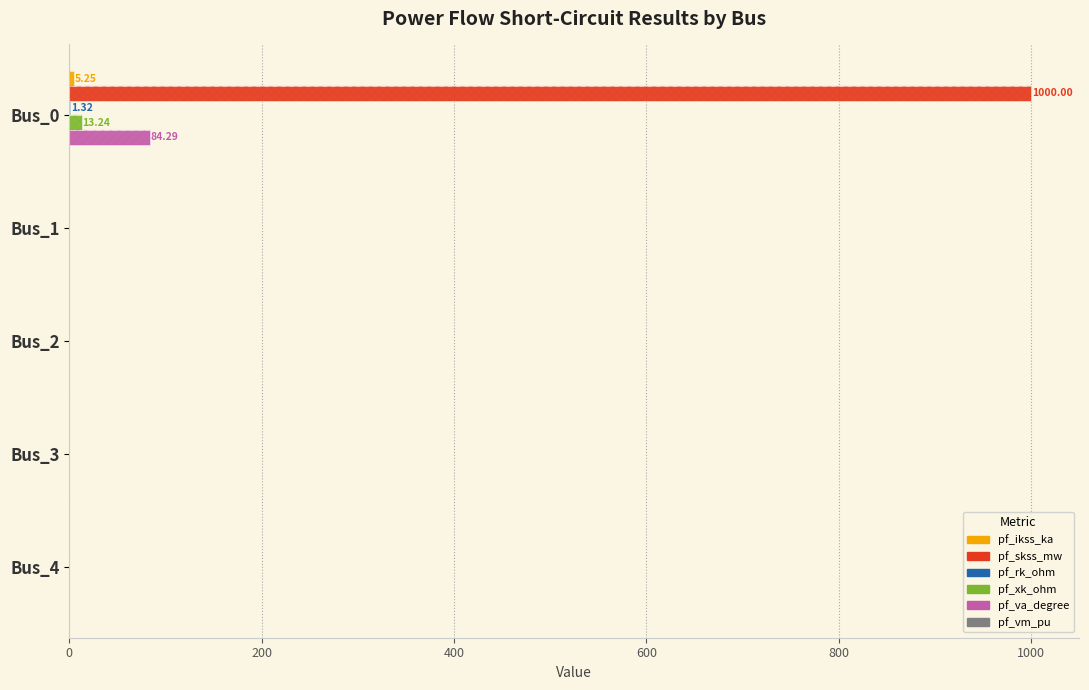

Which series has the widest spread of values?

pf_skss_mw